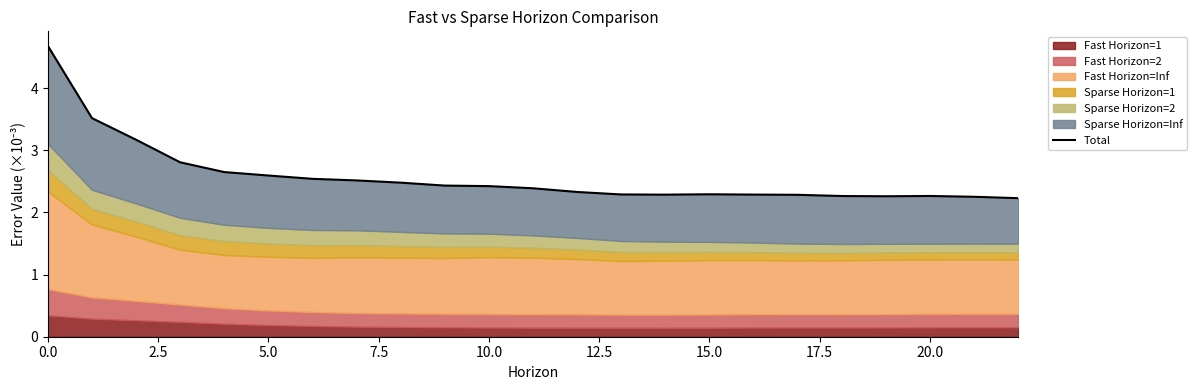

Reading left to right, what are all the values shown in this chart?

4.7	3.5	3.2	2.8	2.7	2.6	2.5	2.5	2.5	2.4	2.4	2.4	2.3	2.3	2.3	2.3	2.3	2.3	2.3	2.3	2.3	2.3	2.2